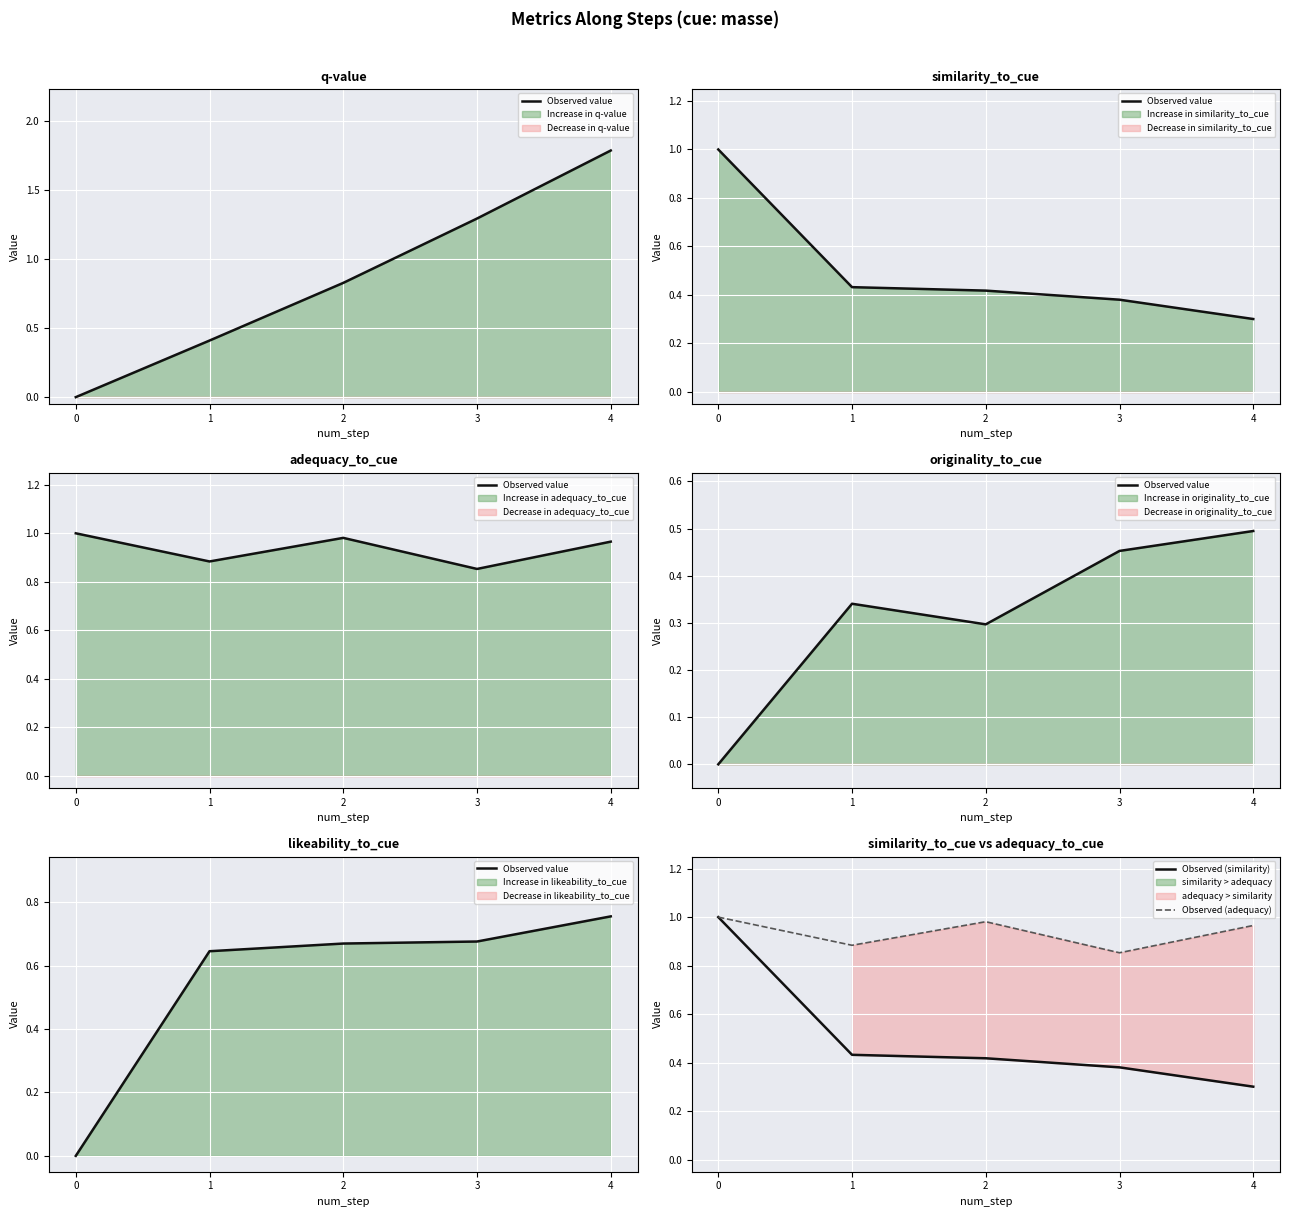

What is the maximum value for Observed value?

0.8